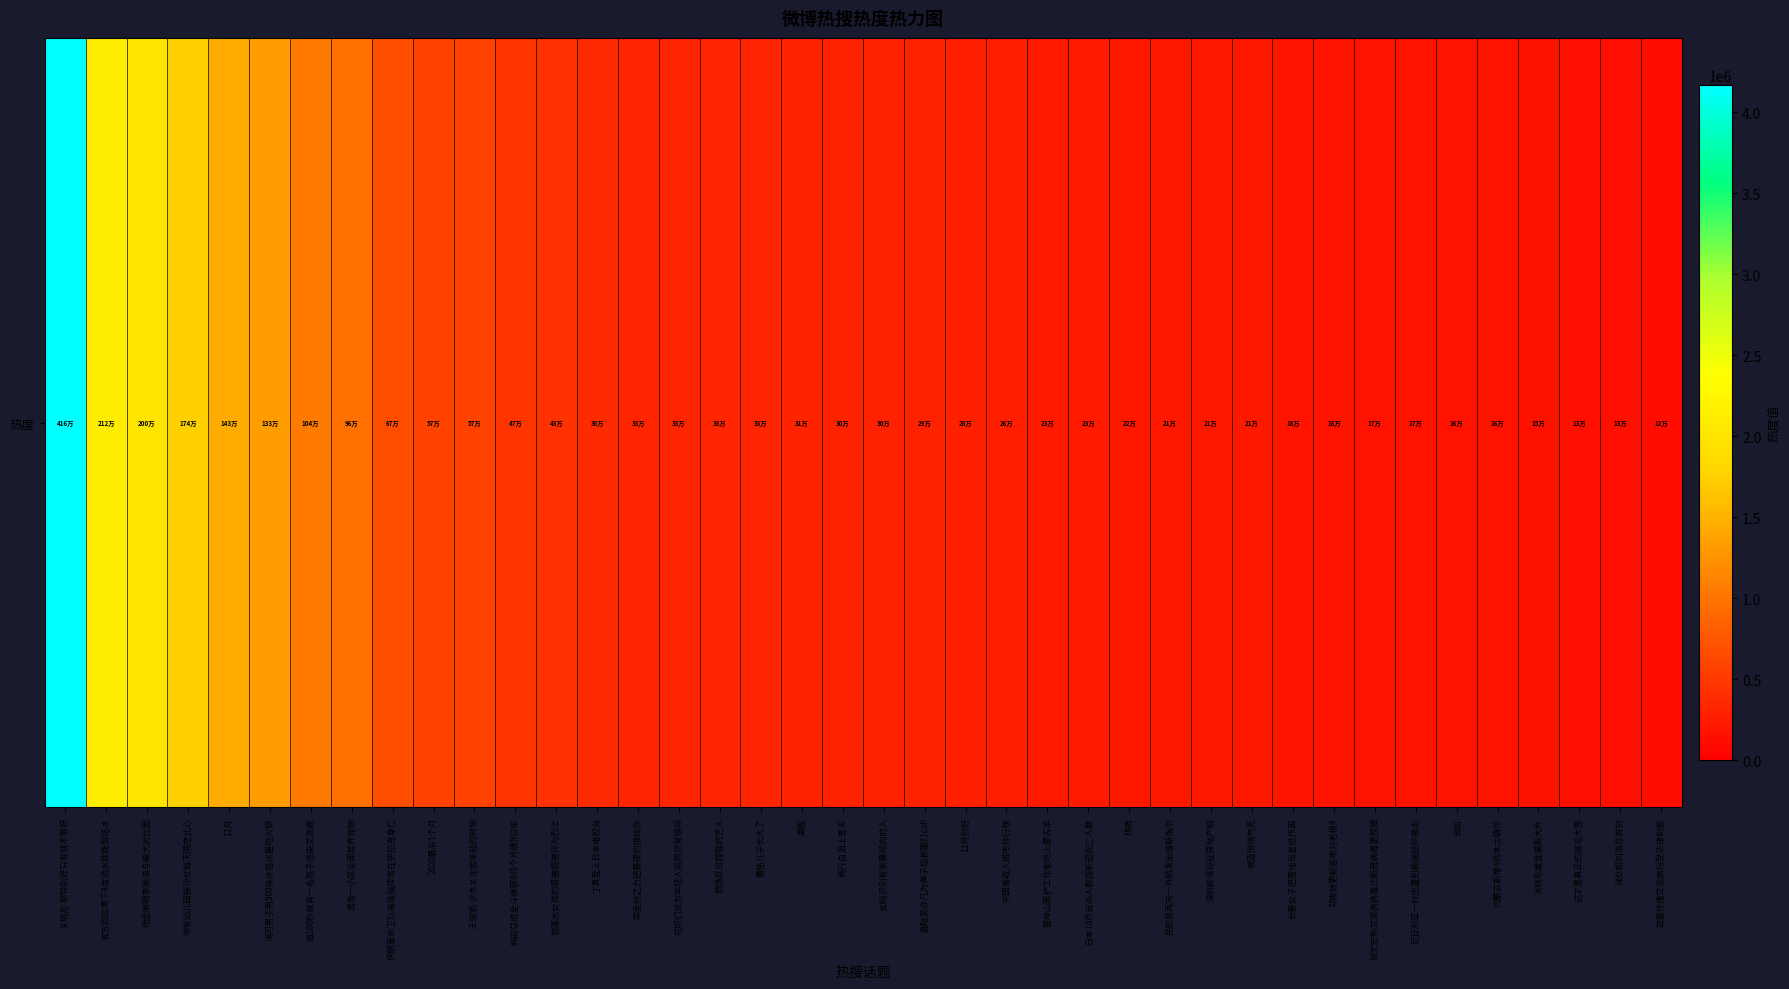

What is the change in value from 2020最后1个月 to 这才是真正的鹅毛大雪?

-438852